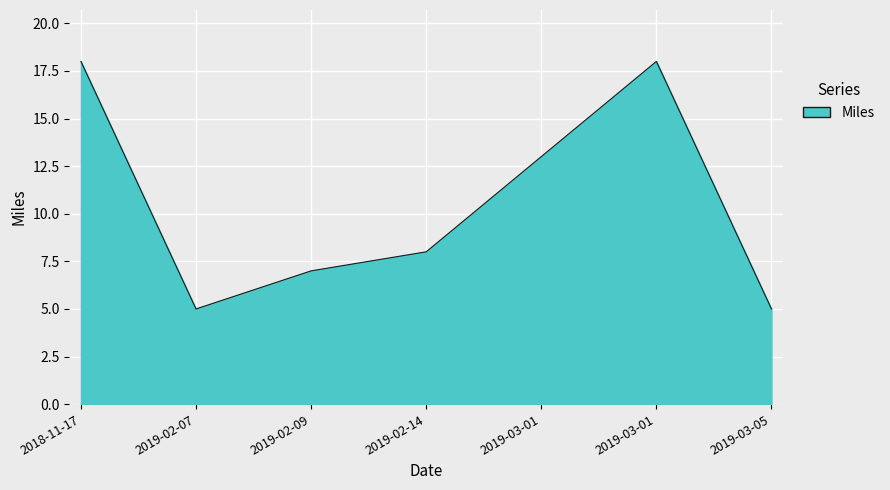

What is the difference between the maximum and second lowest values?

13